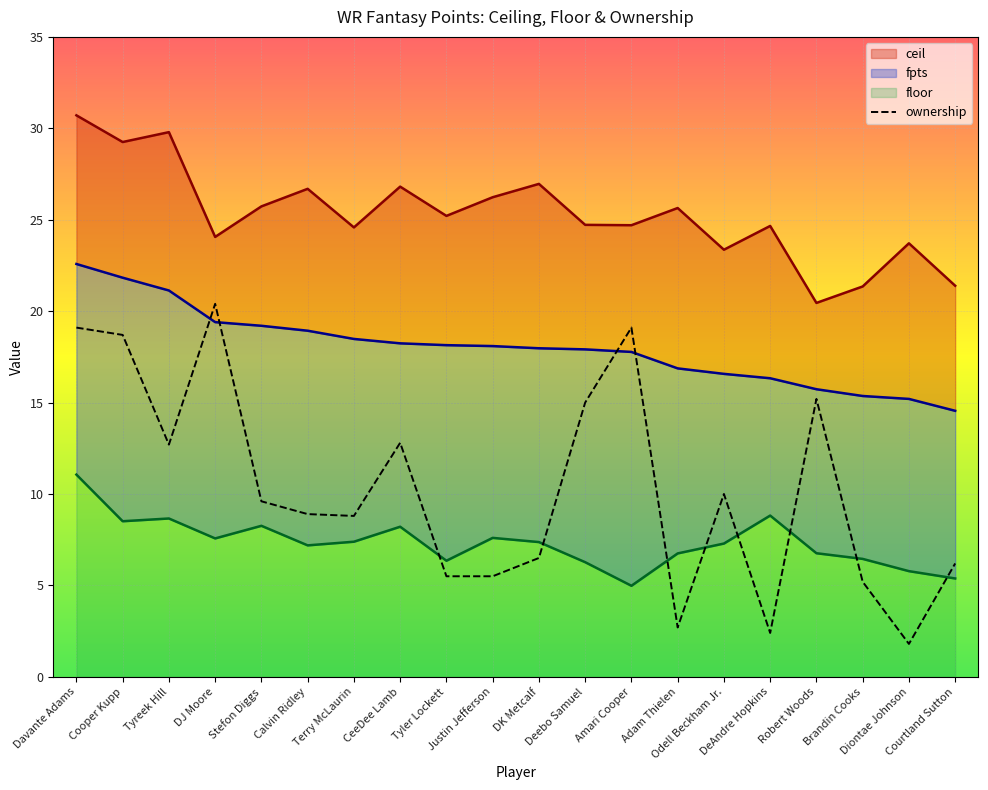

How many distinct data groups are displayed?

4